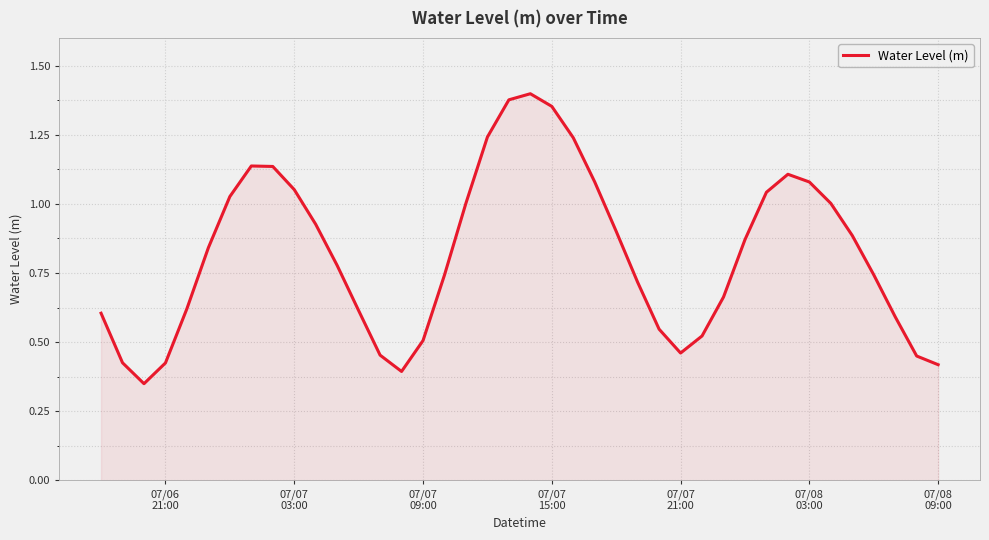

How many interior local peaks (higher than both neighbors) does the data have?

3